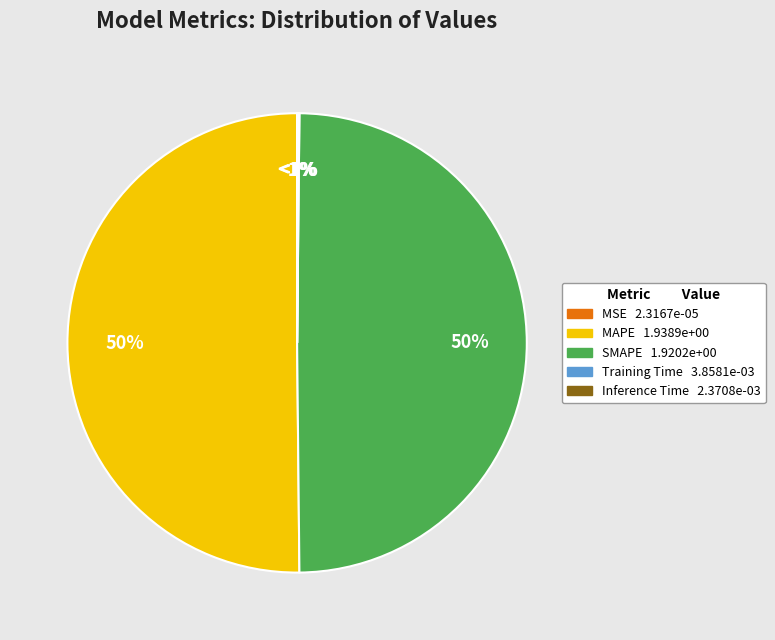

To the nearest percent, what is the difference between the largest and smallest slice percentages?

50%